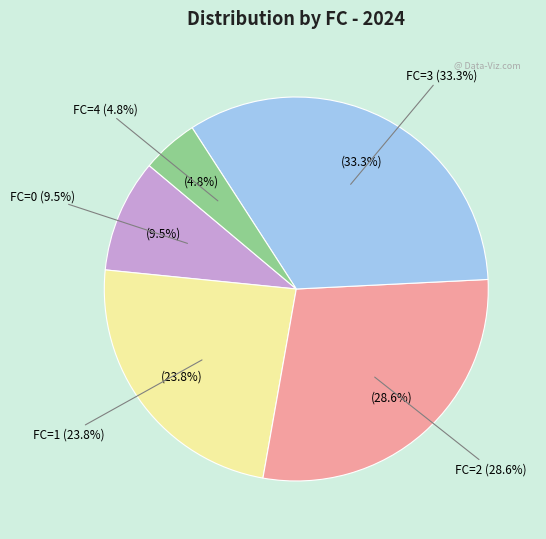

Count the number of slices in the pie.

5